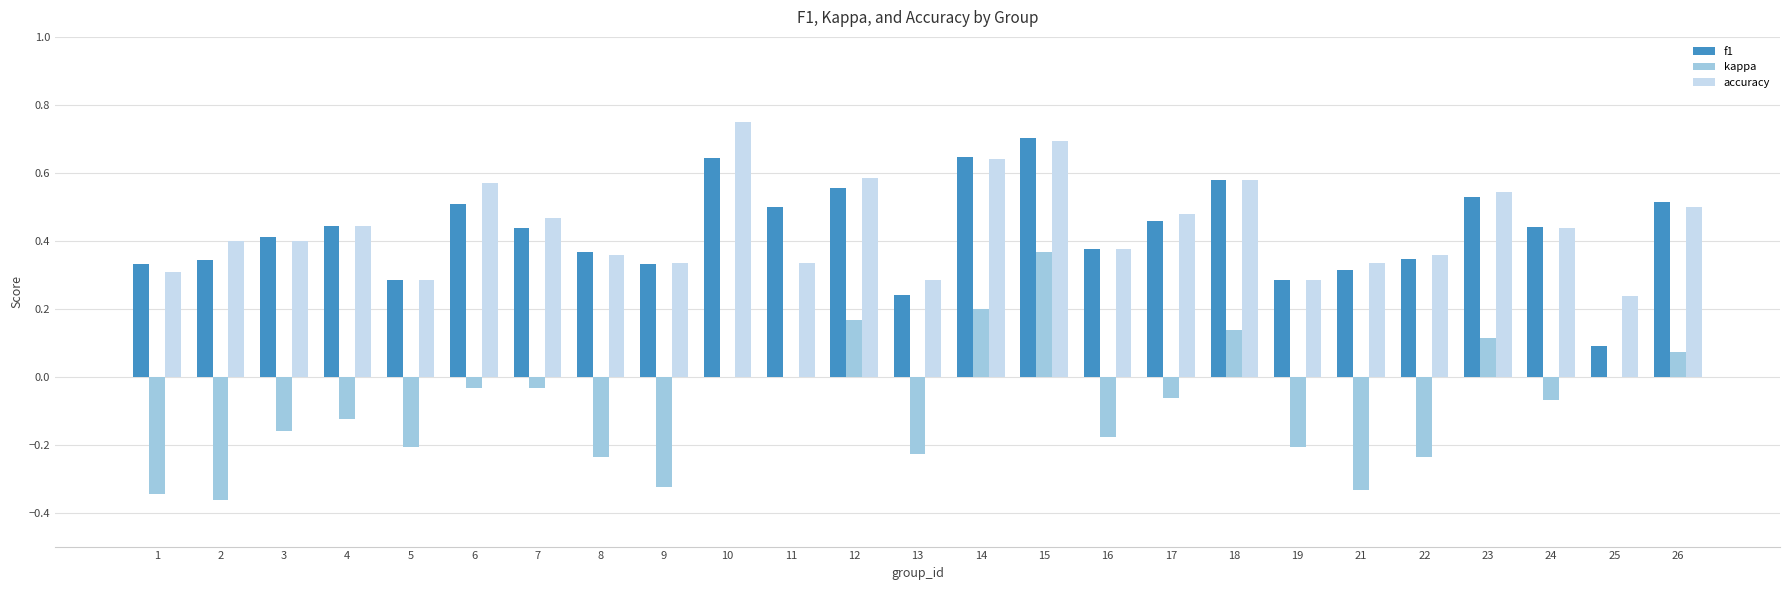

Is it true that f1 equals 0.1 at 21?

False